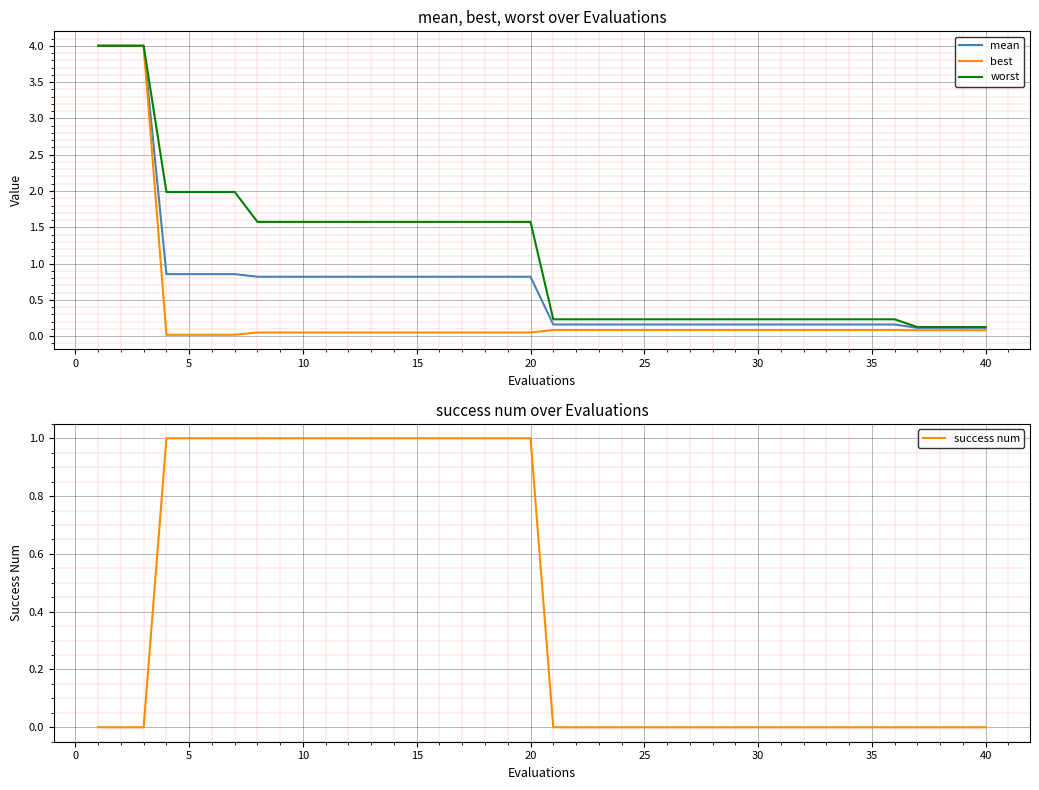

What is the maximum value for best?

4.0